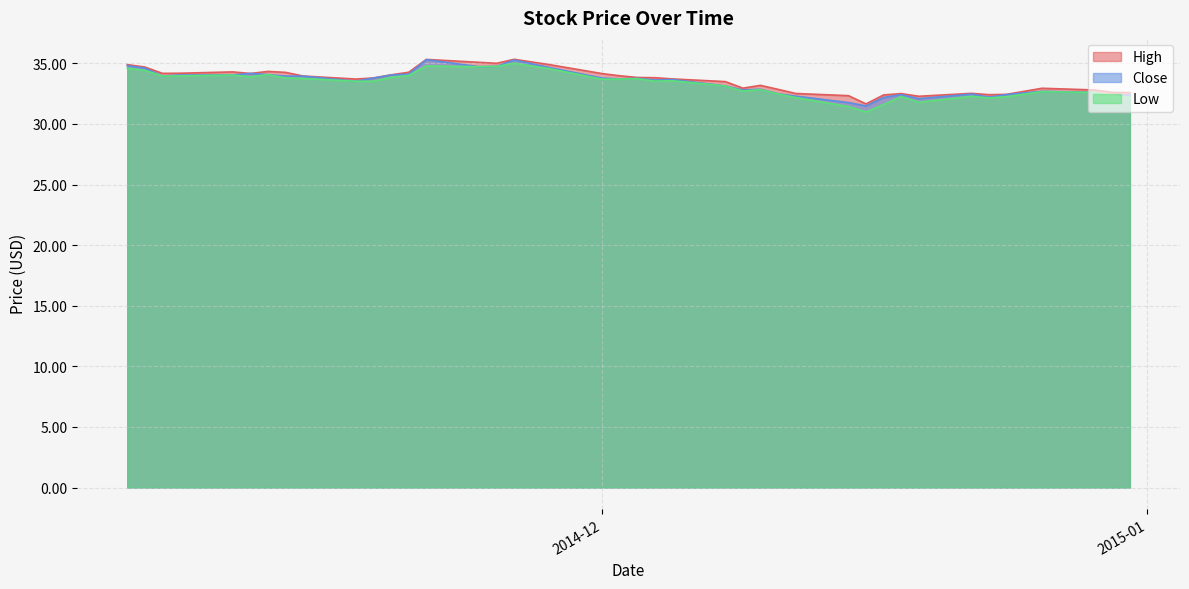

True or false: High and Low intersect in this chart.

False